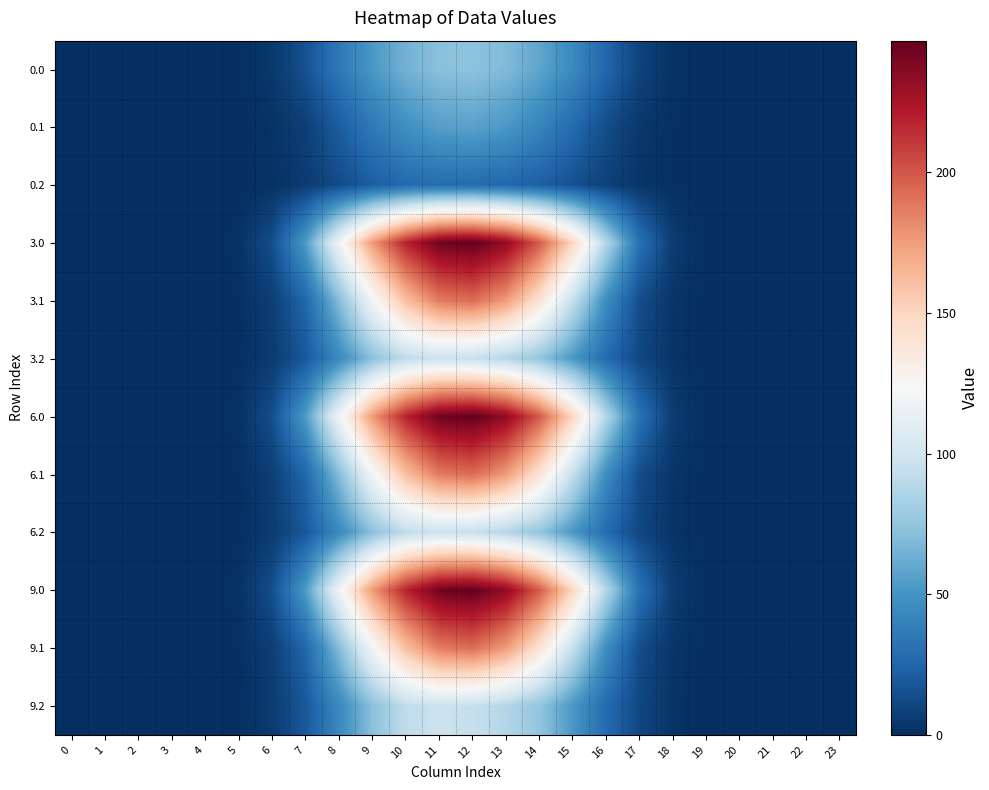

At how many categories does at least one series exceed 128?

7